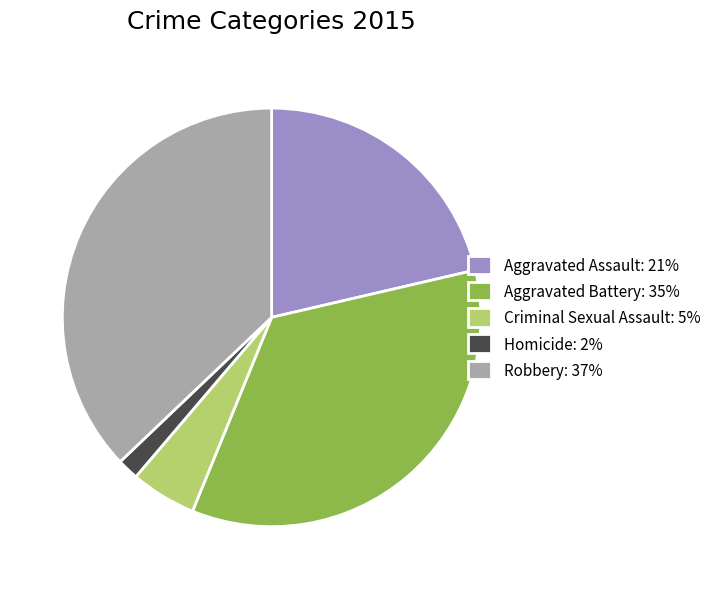

Is it true that Aggravated Battery is 25% of the pie?

False